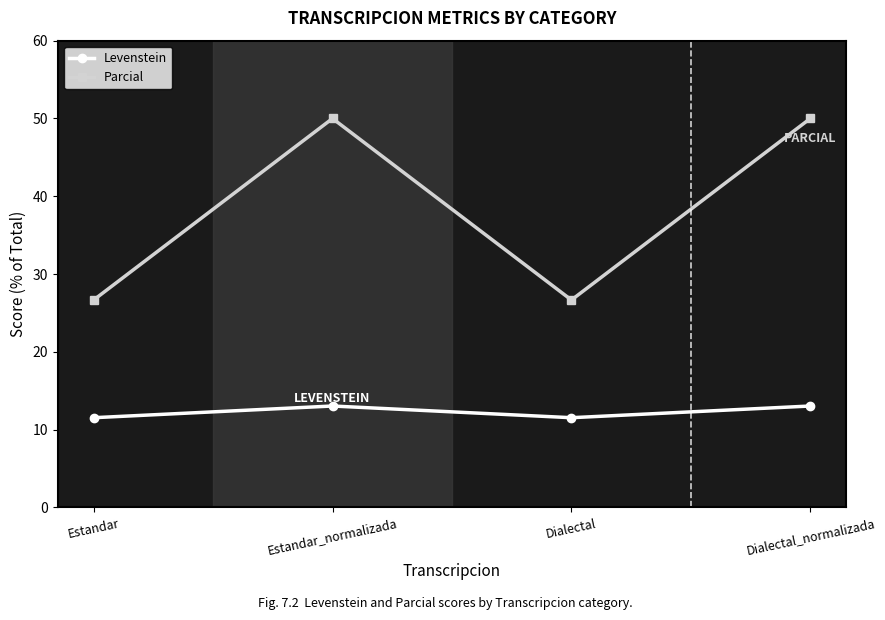

Where does the Levenstein series first go above 13?

Estandar_normalizada